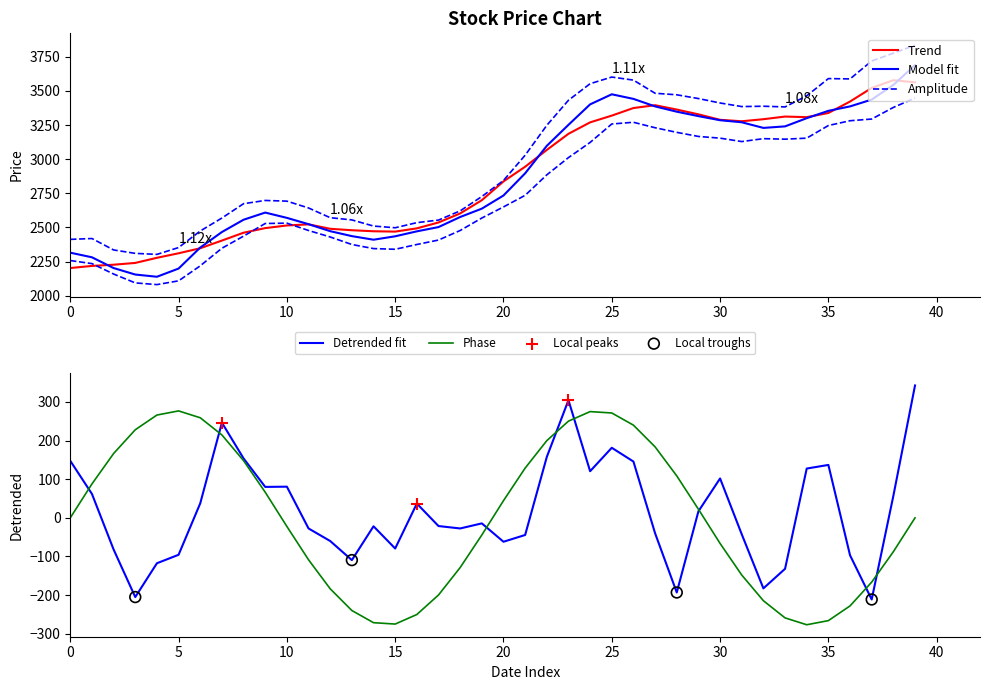

What is the lowest value of the Detrended fit series?

-211.2